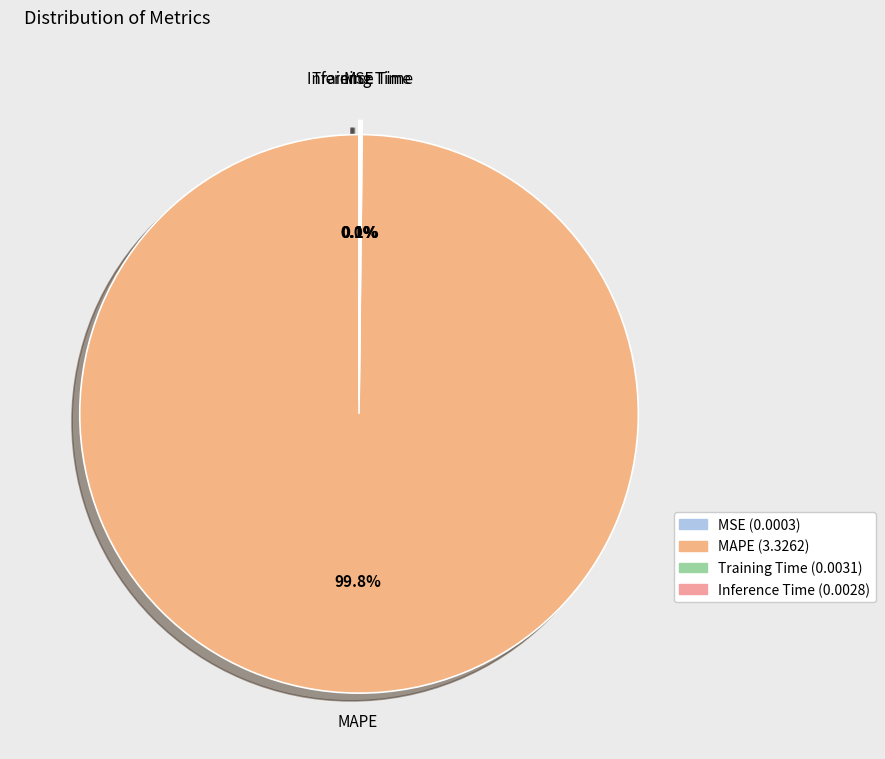

What is the largest slice in the pie chart?

MAPE